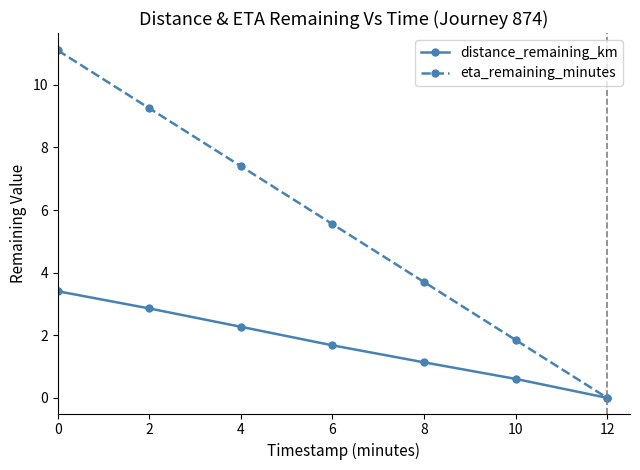

What is the maximum value shown in the chart?

11.1